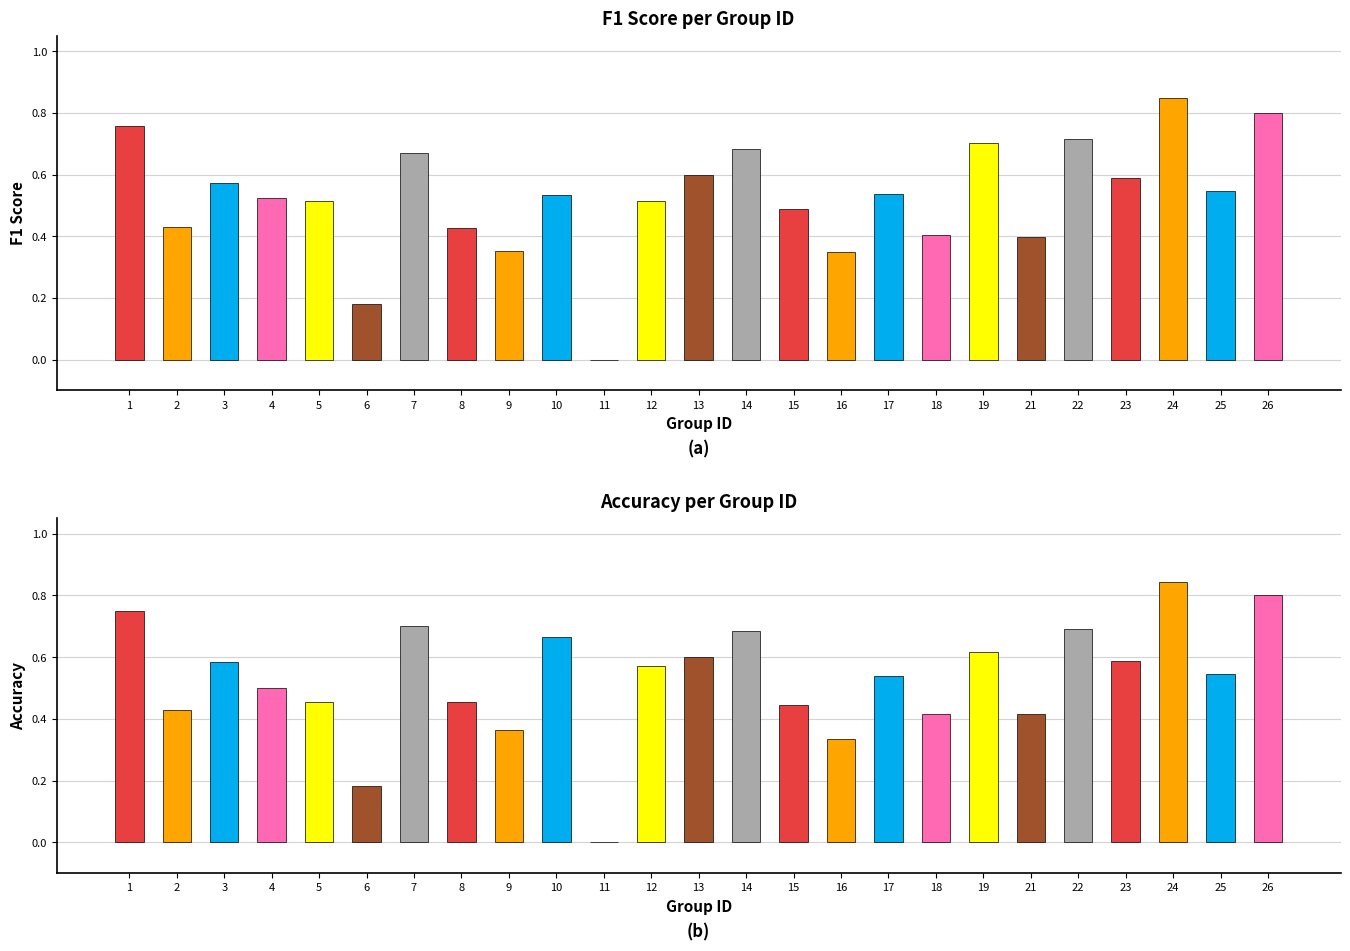

Rank the categories by accuracy value from lowest to highest.

11, 6, 16, 9, 18, 21, 2, 15, 5, 8, 4, 17, 25, 12, 3, 23, 13, 19, 10, 14, 22, 7, 1, 26, 24